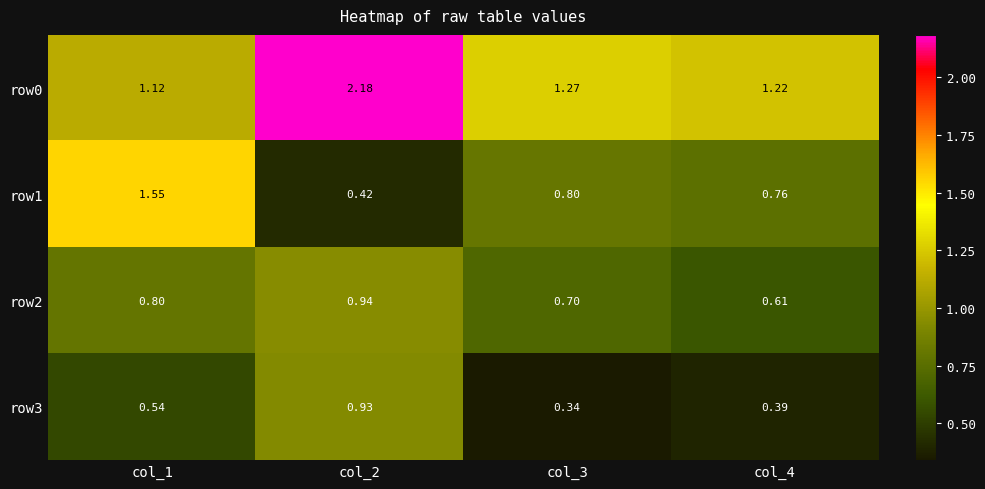

Is the value of row1 at col_3 greater than the value of row3 at col_2?

No